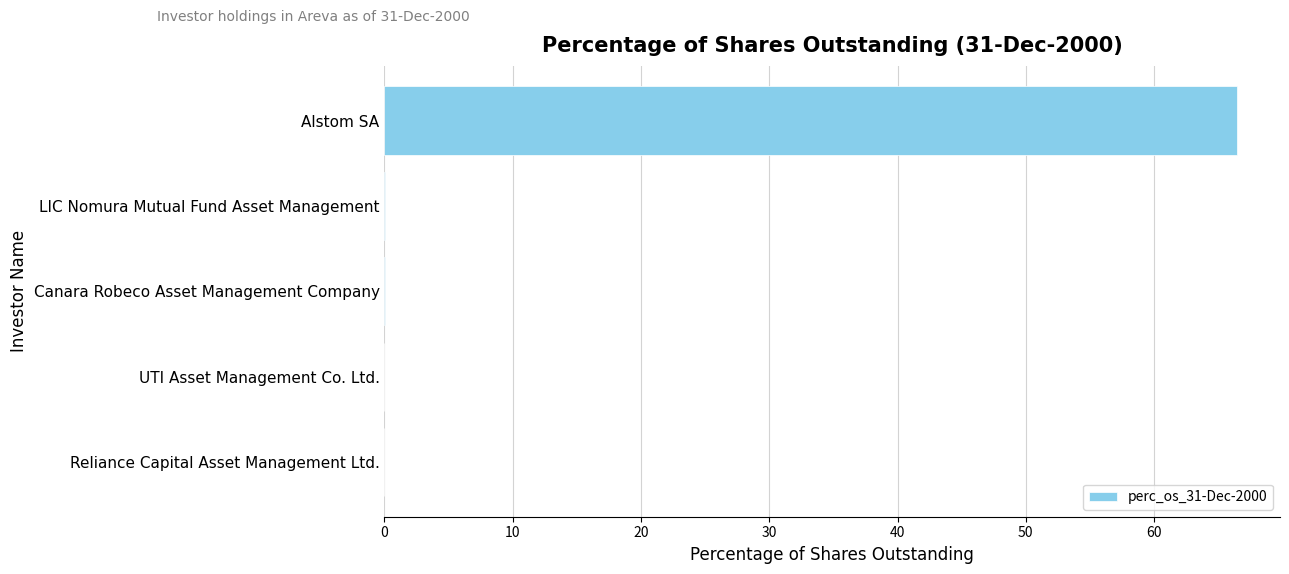

Is it true that the value at Reliance Capital Asset Management Ltd. is -34.8?

False